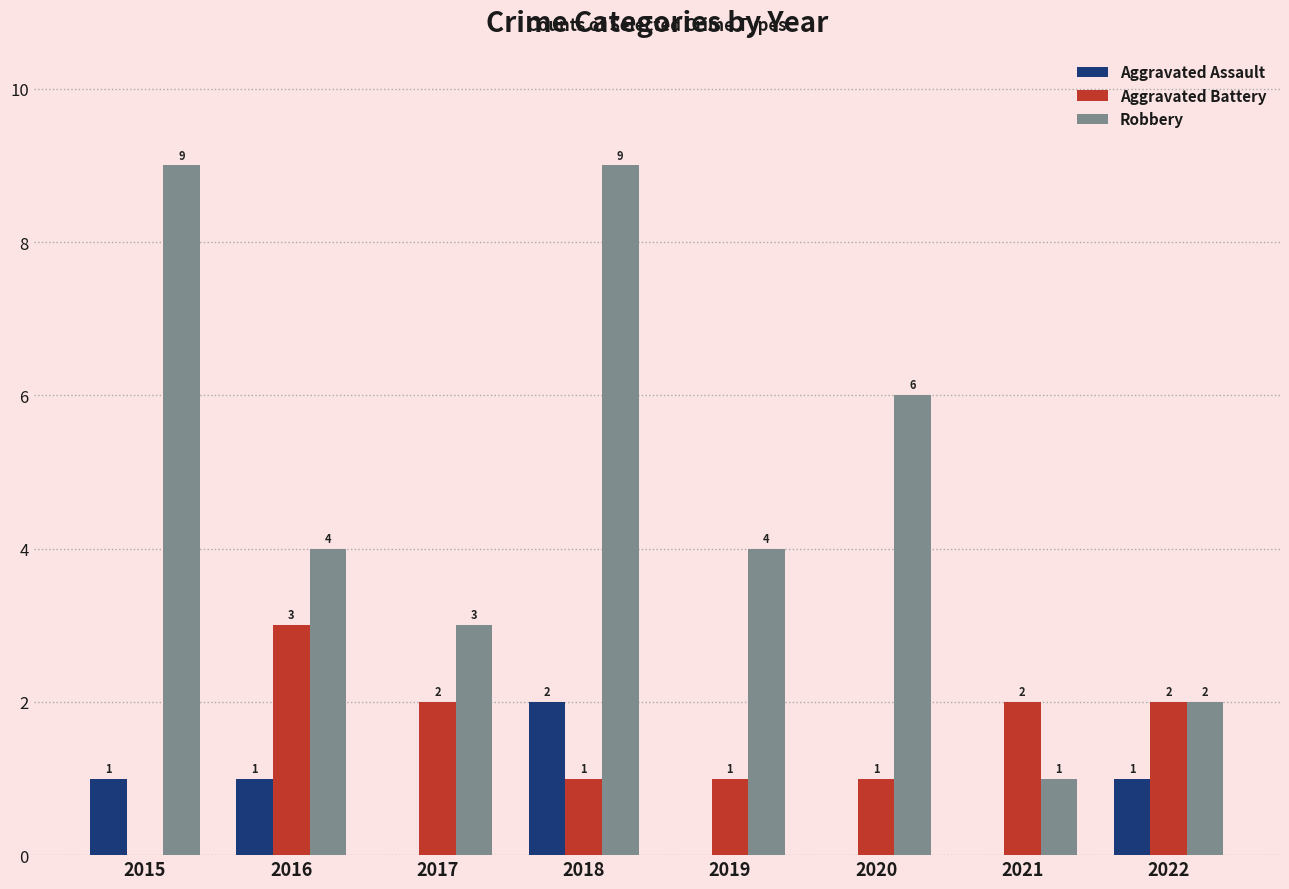

What are all the series names shown in the legend?

Aggravated Assault, Aggravated Battery, Robbery